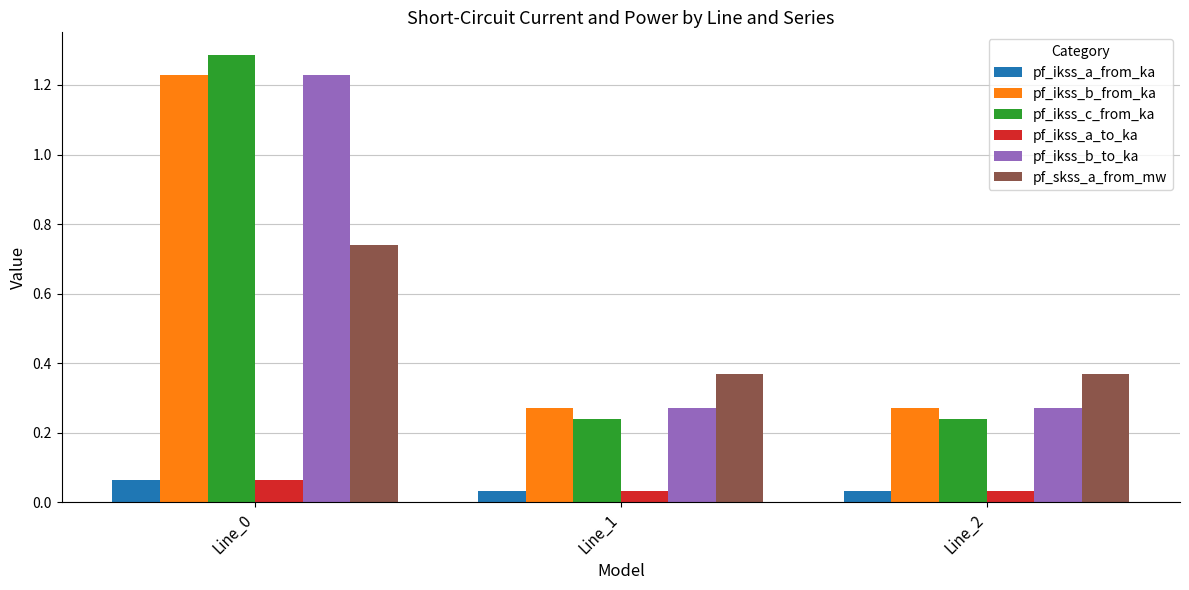

What is the average value of the pf_ikss_b_from_ka series?

0.6